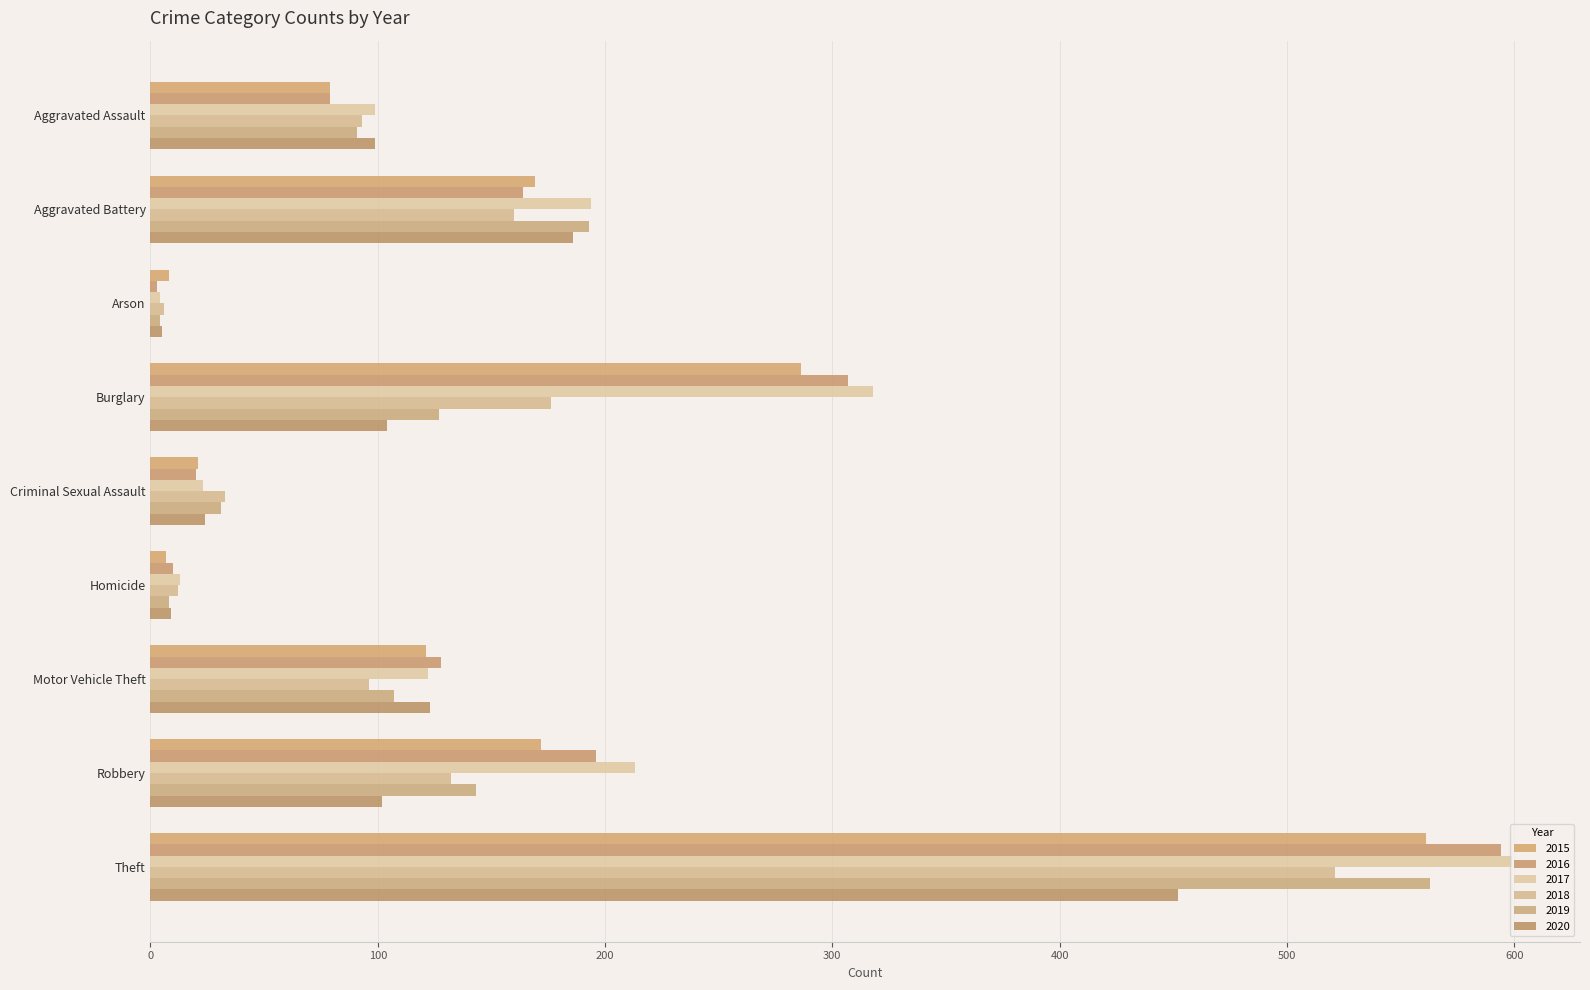

How many data points in 2018 are less than 96?

4